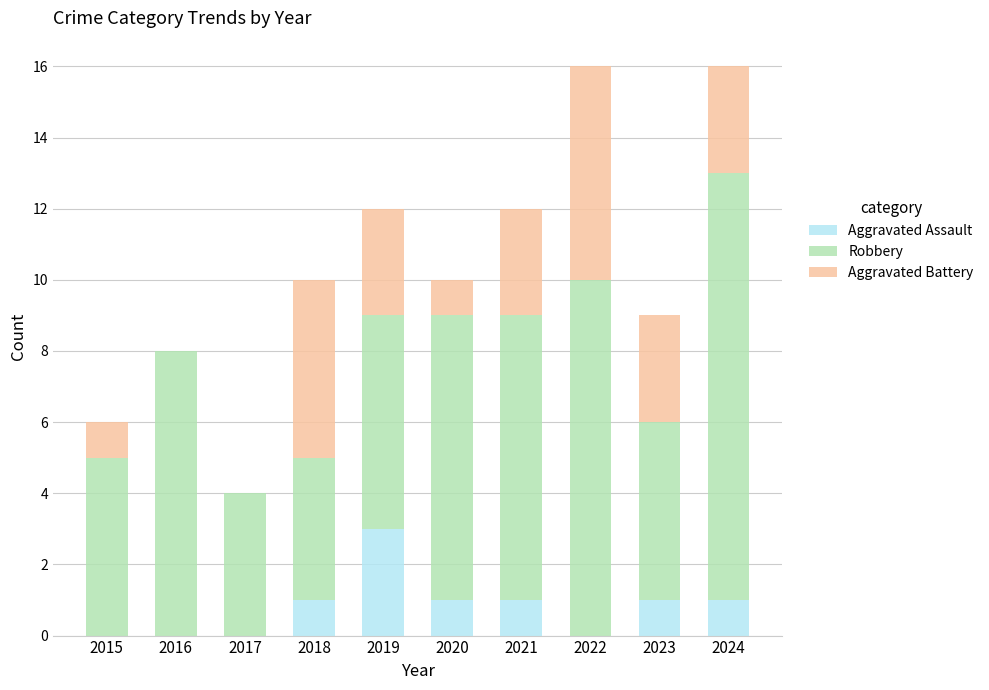

Which category has the highest value in the Aggravated Assault series?

2019